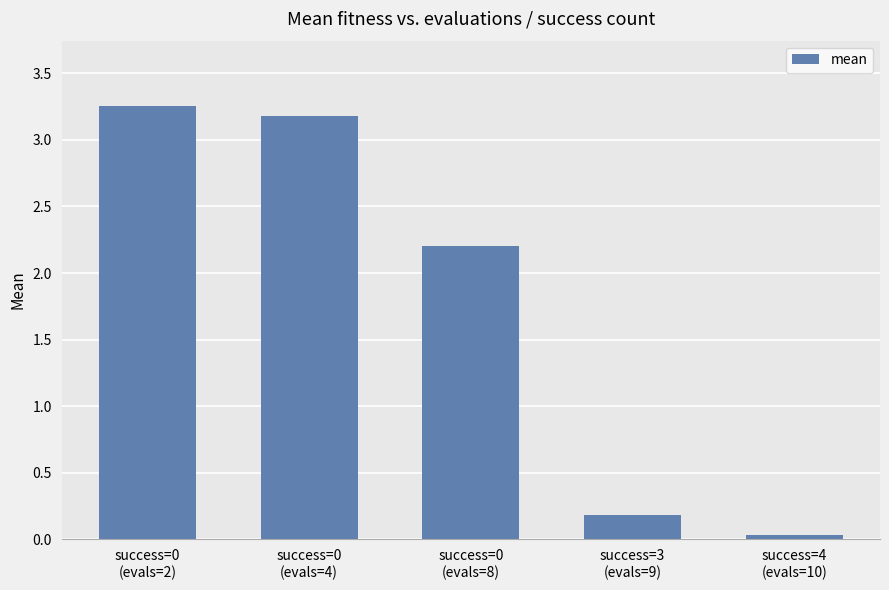

Count the number of values greater than 2.

3